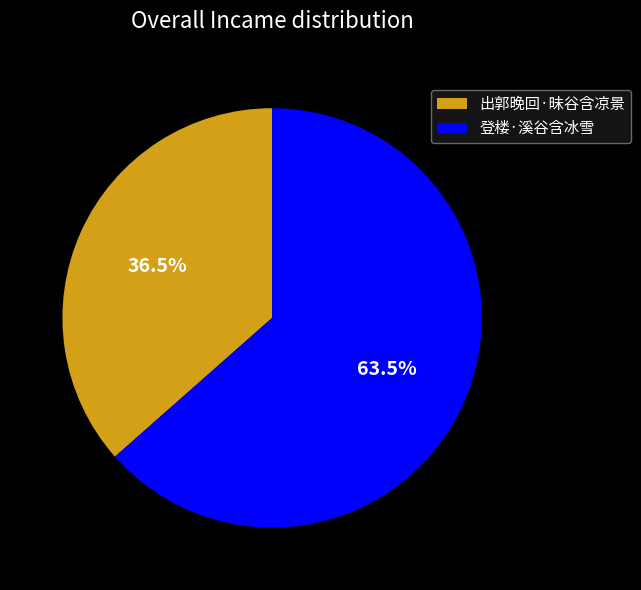

Is there any slice that represents more than half of the pie?

Yes